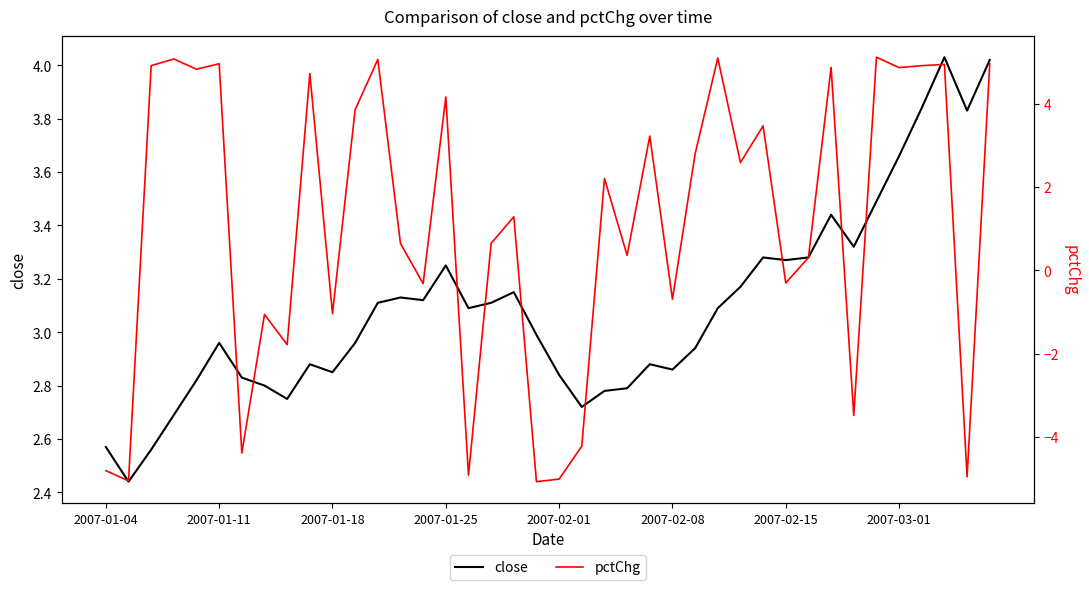

The pctChg series shows -7.9 at 2007-01-11. True or false?

False